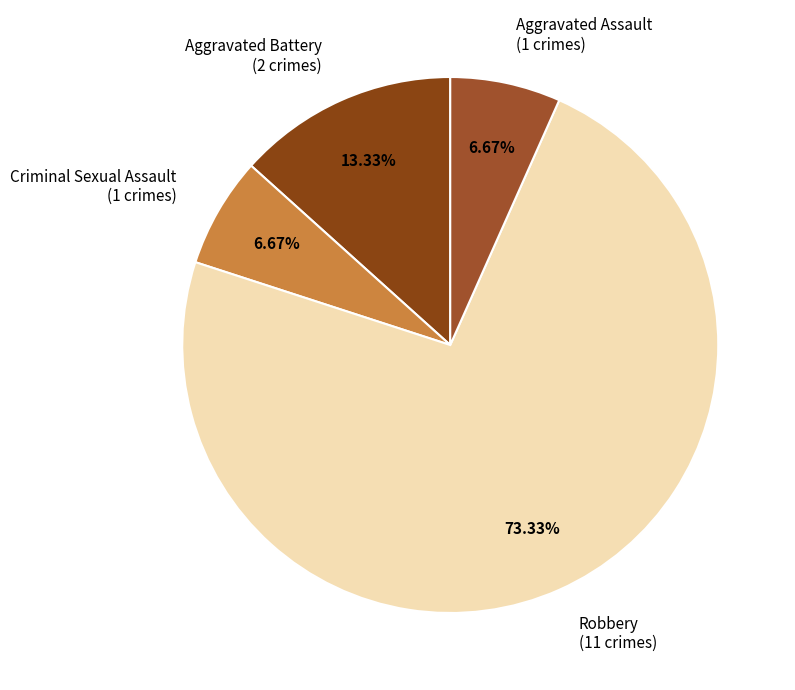

Between Robbery and Aggravated Battery, which is larger?

Robbery